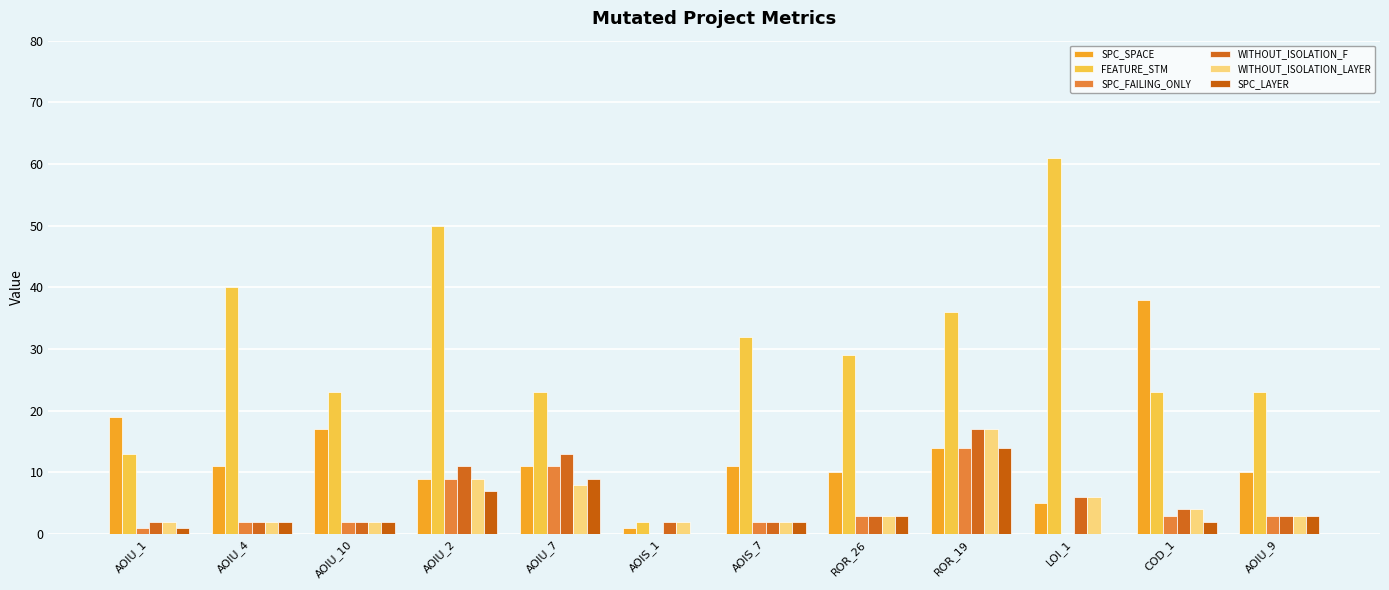

Which category has the lowest value in the SPC_SPACE series?

AOIS_1